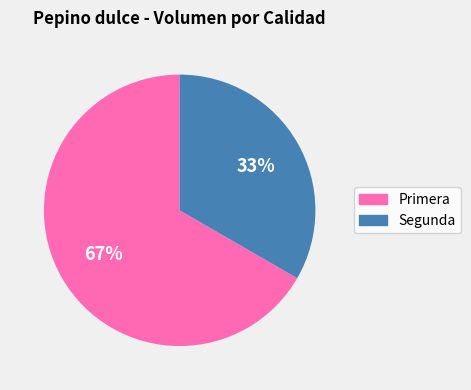

Approximately how many times larger is the value at Segunda compared to Primera?

0.5